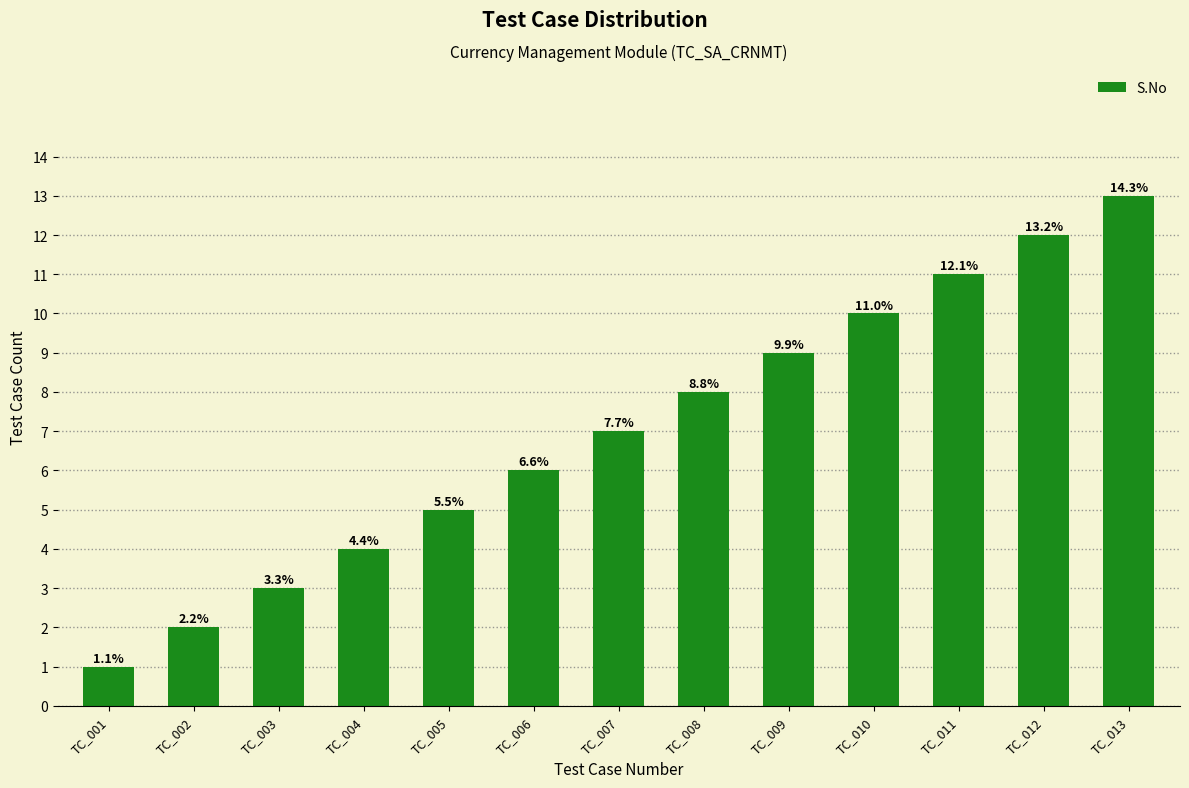

How many bars are there in total?

13